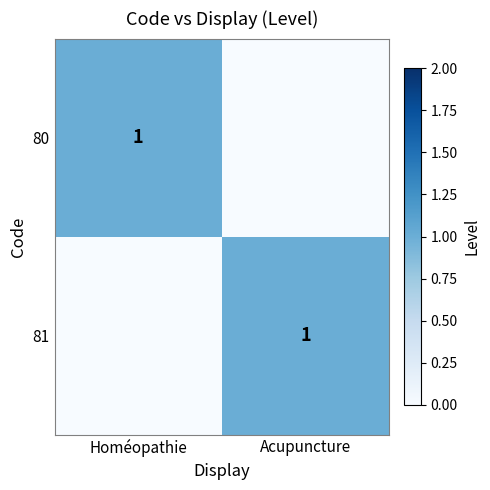

Is it true that 80 equals 1 at Homéopathie?

True